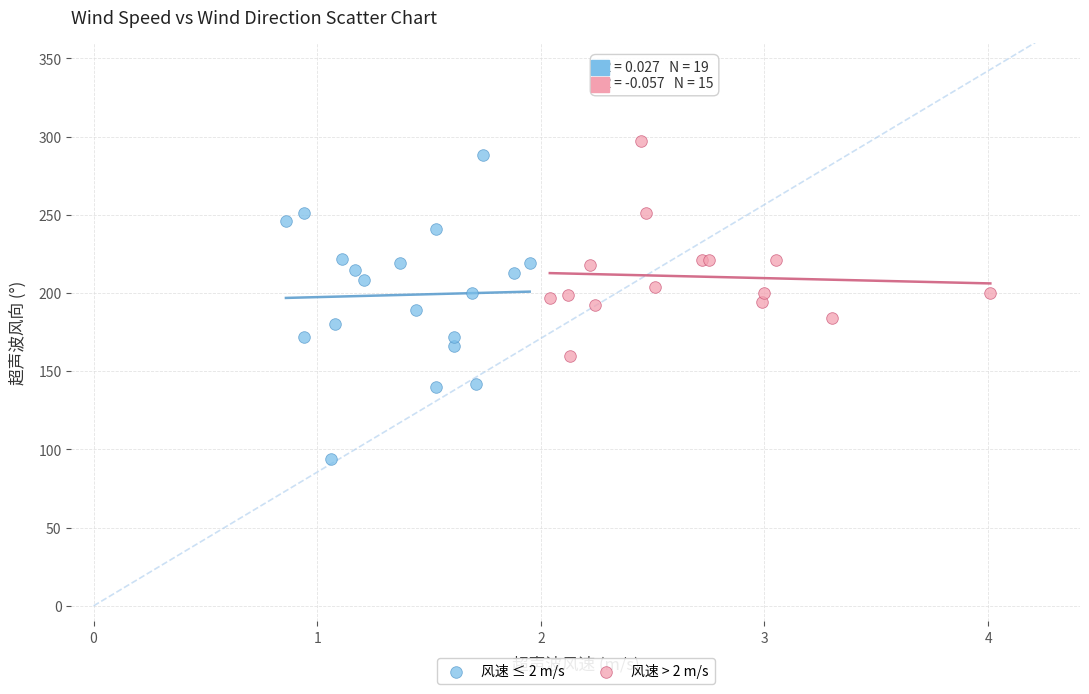

Which series contains the lowest Y value?

风速 ≤ 2 m/s